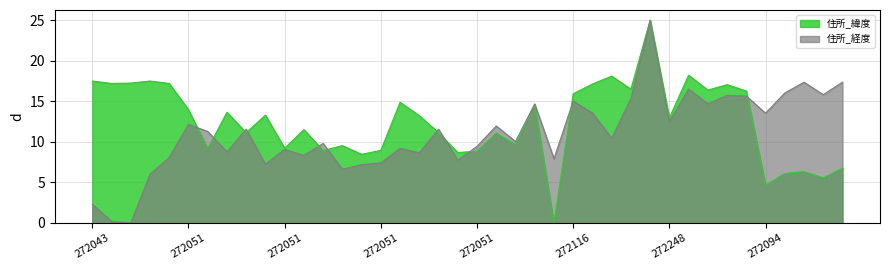

How many categories are shown in the chart?

40